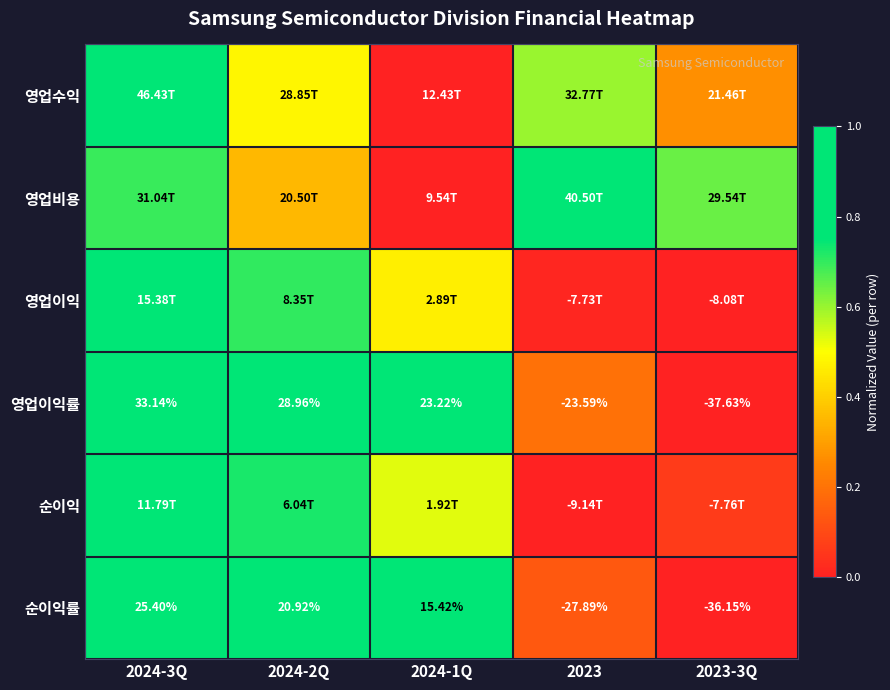

At which label does 영업수익 reach its minimum?

2024-1Q